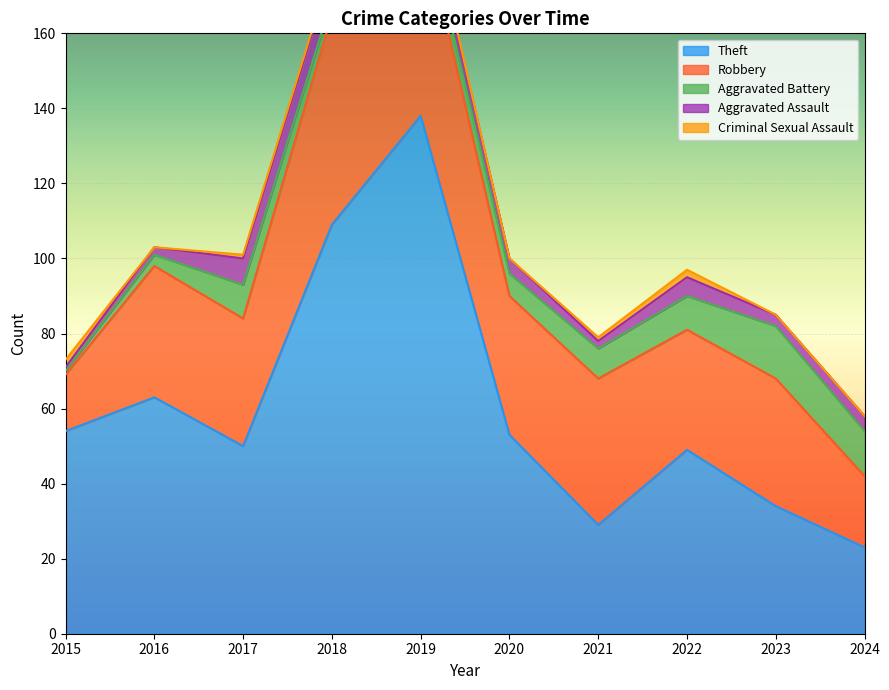

In Aggravated Assault, how many points are lower than both neighbors (excluding endpoints)?

2